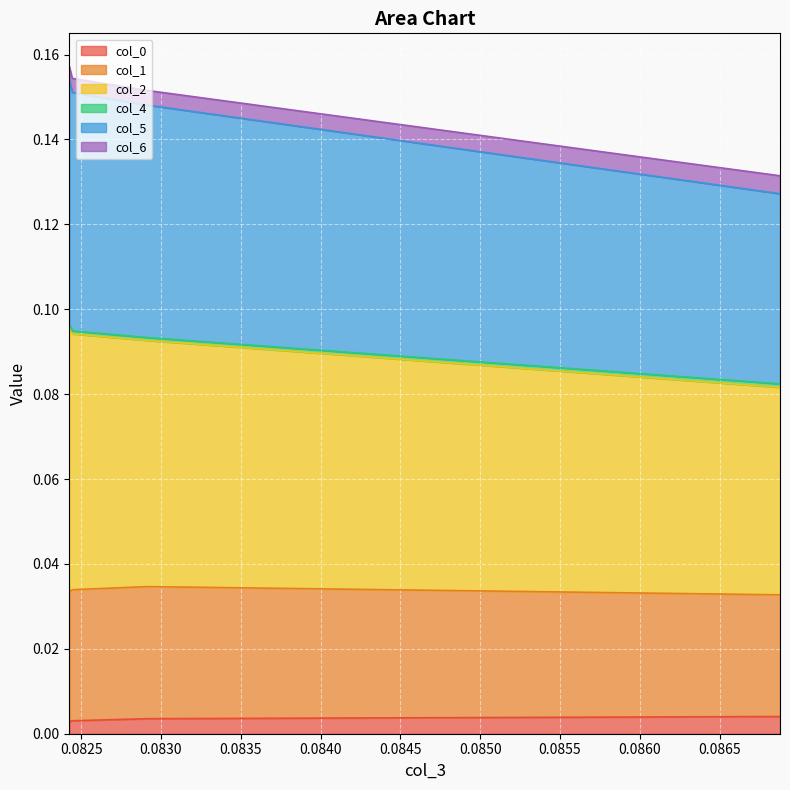

How many categories are shown in the chart?

4